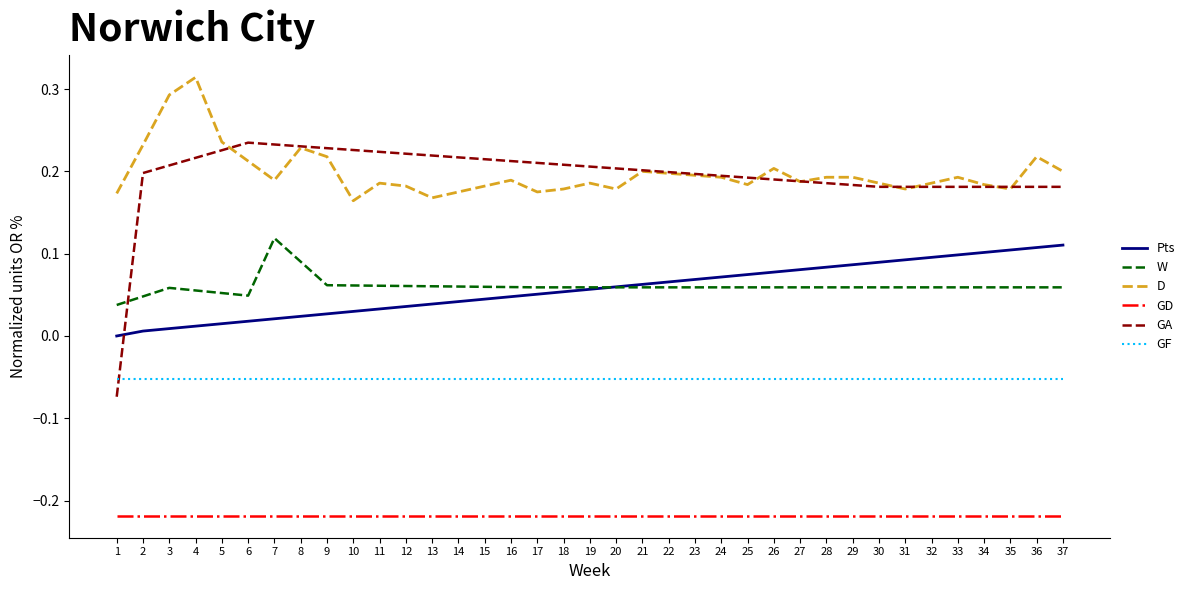

The value of Pts at 7 is 0.0. True or false?

True